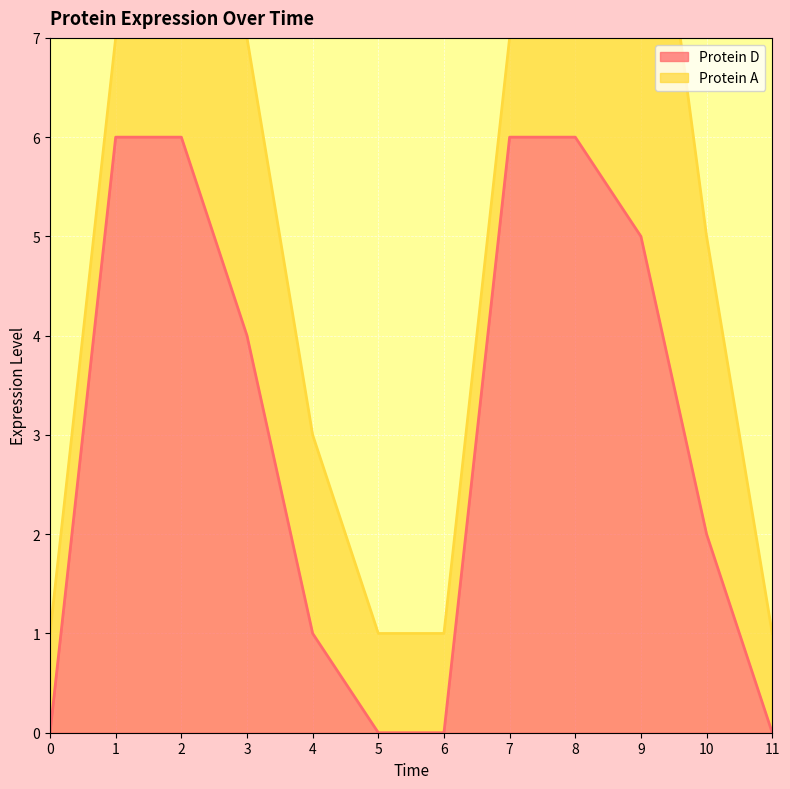

The value at 2 is 6. True or false?

True